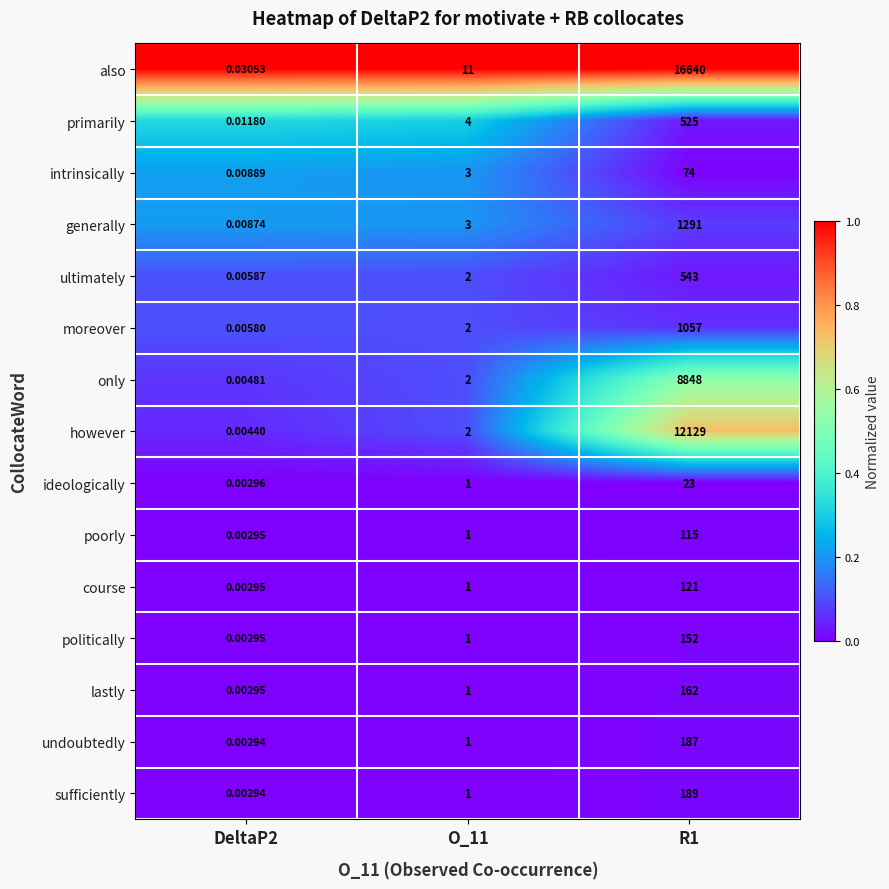

At how many categories does at least one series exceed 0?

3